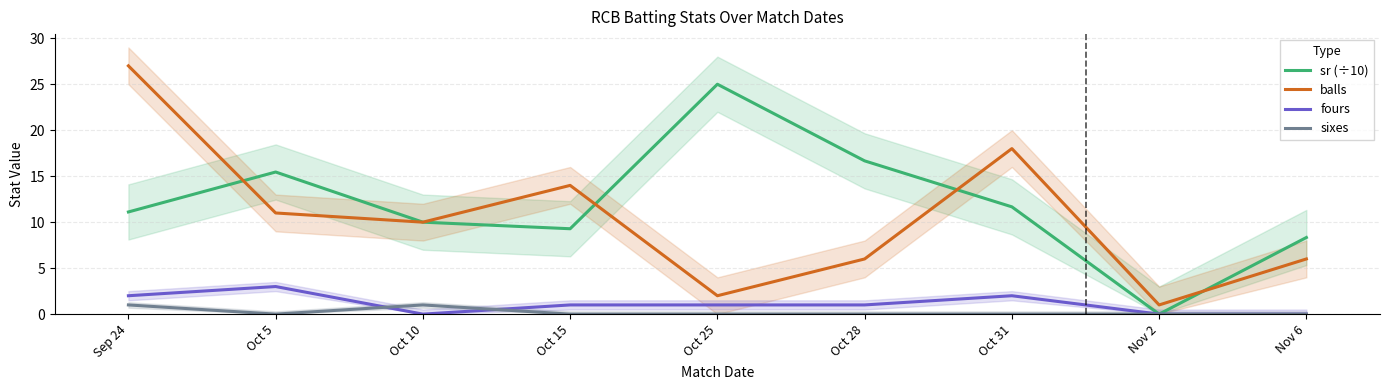

True or false: balls and fours intersect in this chart.

False